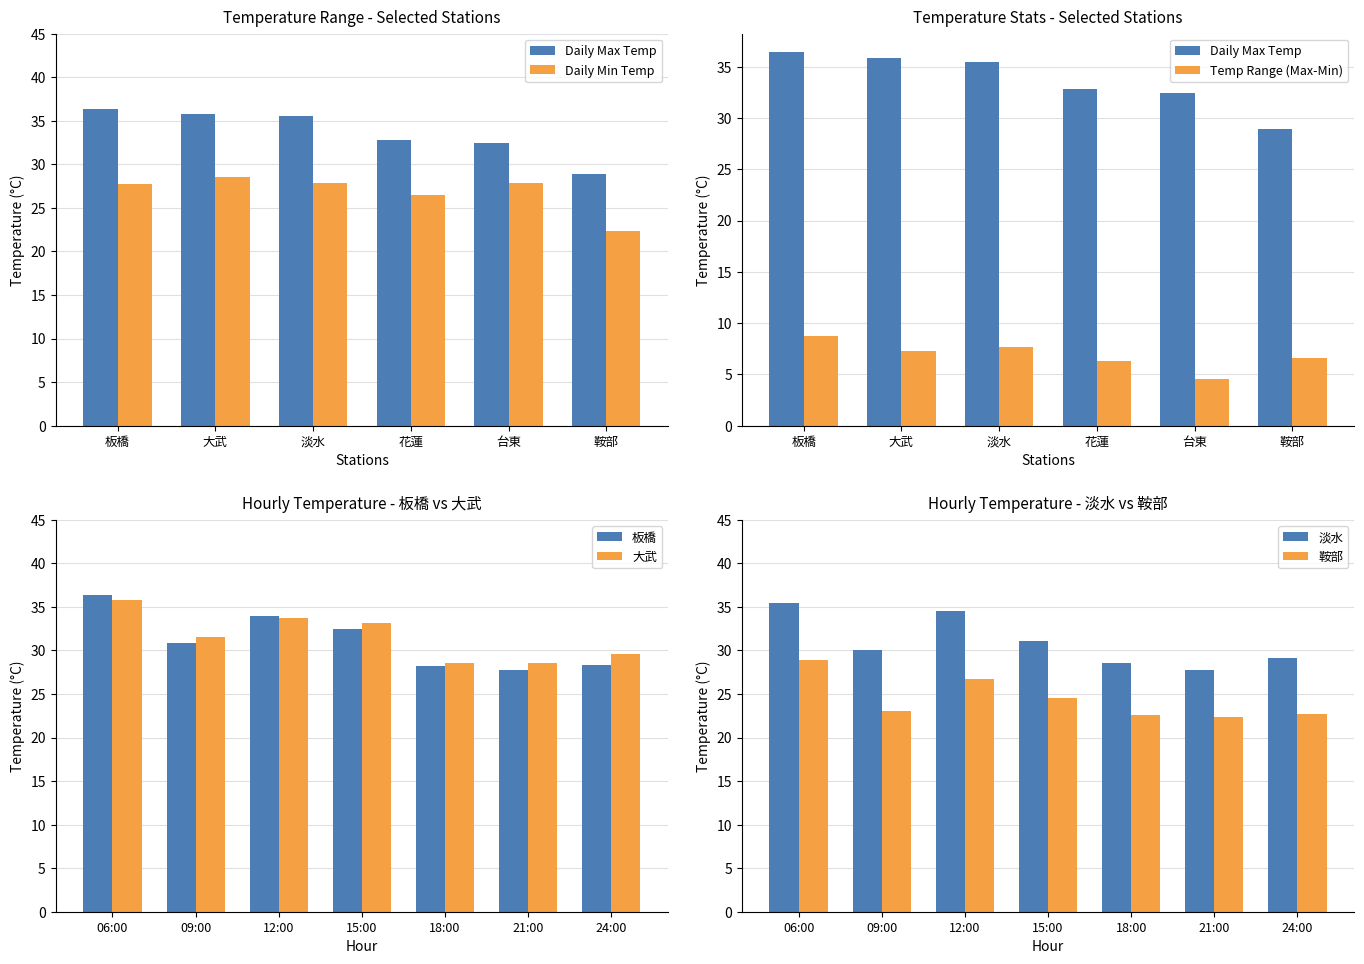

Reading right to left, transcribe all the data shown in this chart.

板橋: 28.3	27.7	28.2	32.5	33.9	30.8	36.4
大武: 29.6	28.6	28.5	33.1	33.7	31.5	35.8
淡水: 29.1	27.8	28.6	31.1	34.5	30.0	35.5
鞍部: 22.7	22.3	22.6	24.5	26.7	23.1	28.9